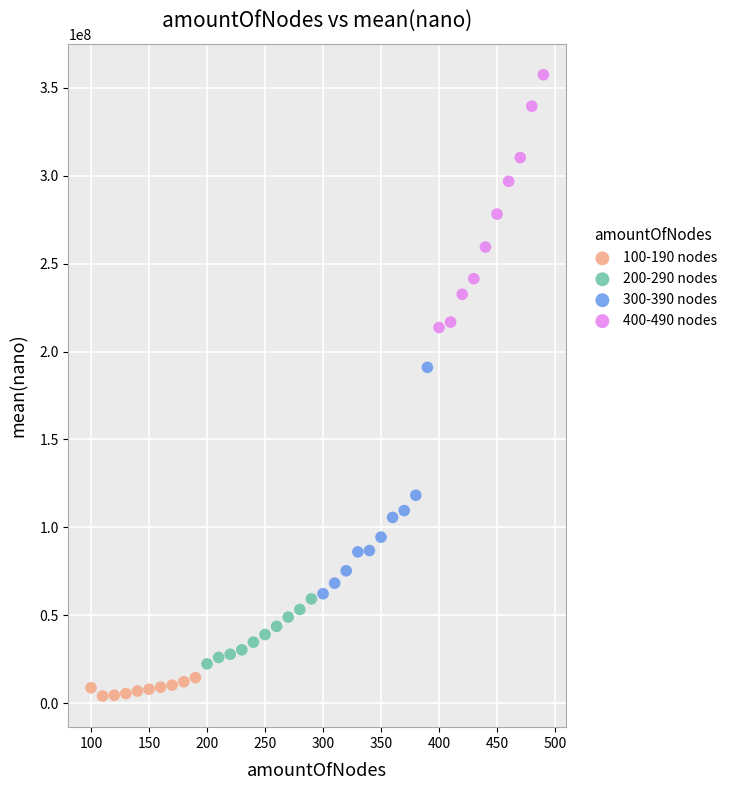

Which series has the largest Y range (max minus min)?

400-490 nodes